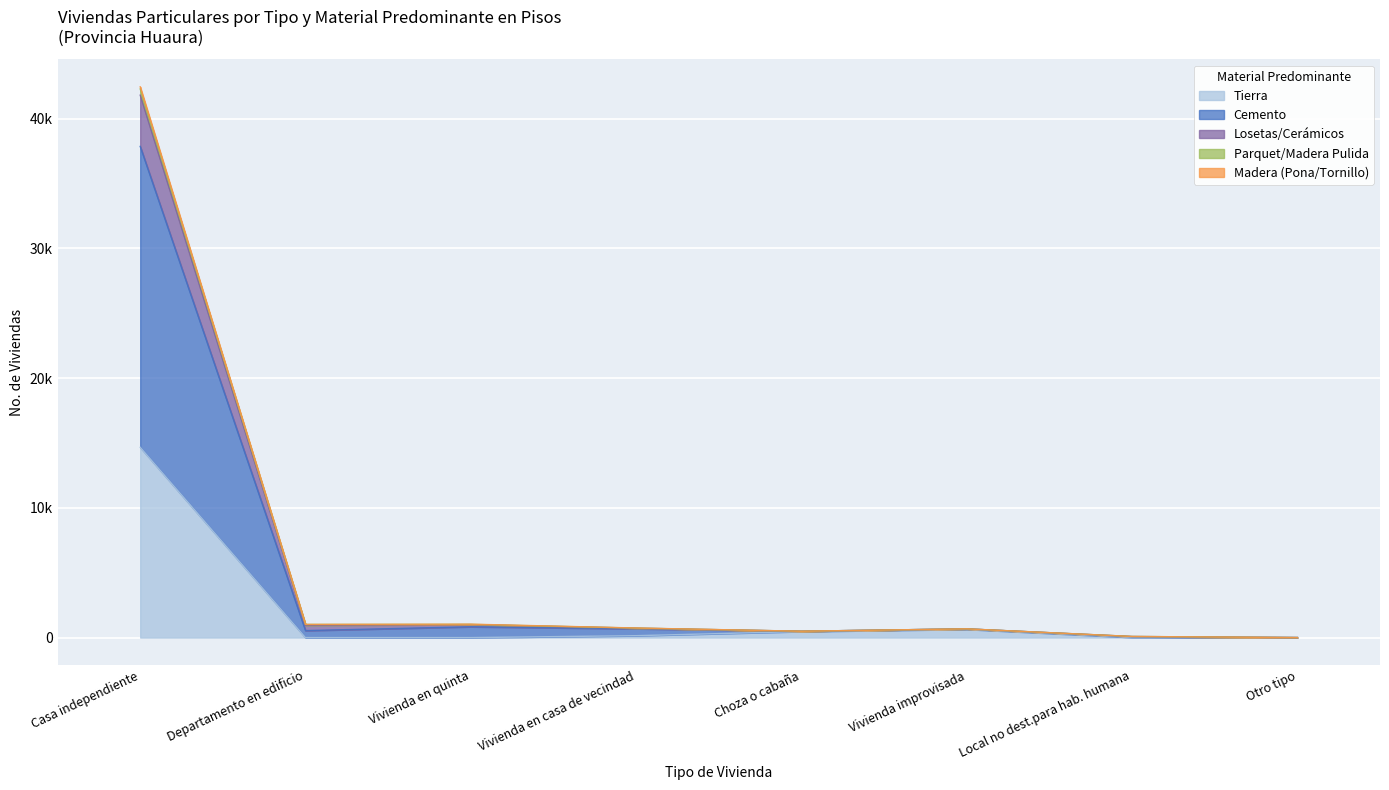

How many interior local valleys does the Madera (Pona/Tornillo) series have?

2